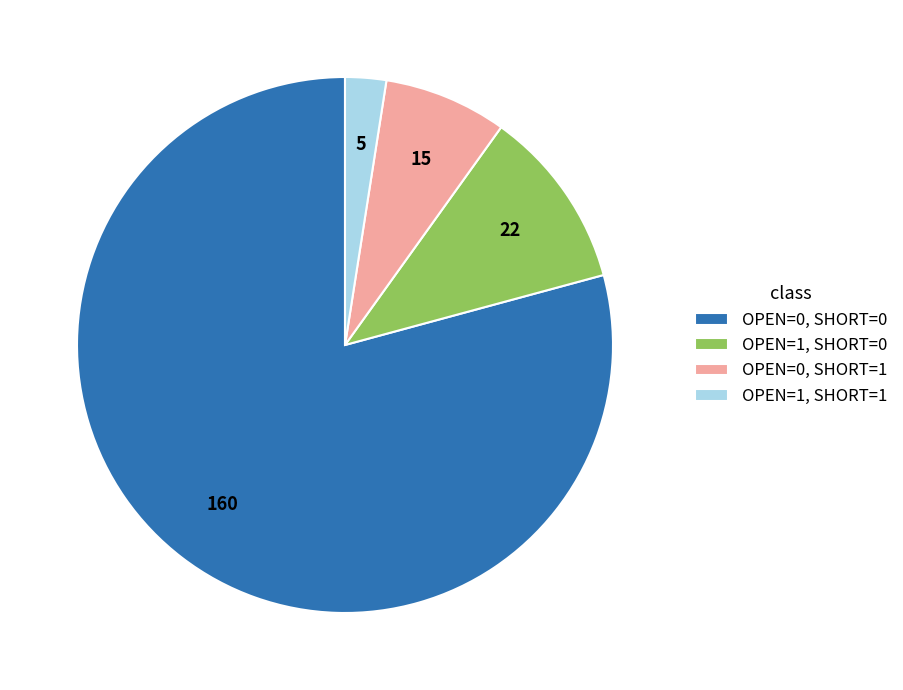

True or false: OPEN=0, SHORT=1 accounts for 17% of the total.

False